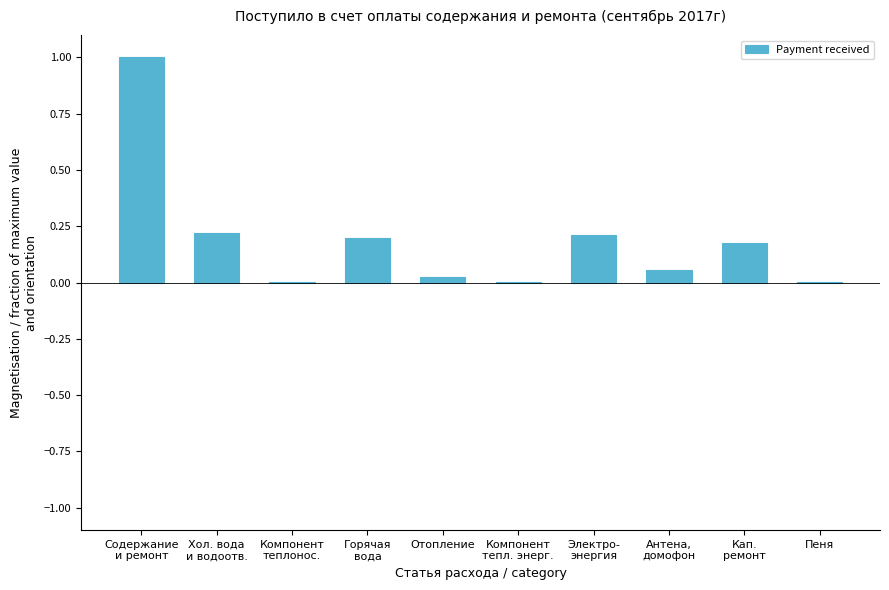

What is the sum of all values?

1.9